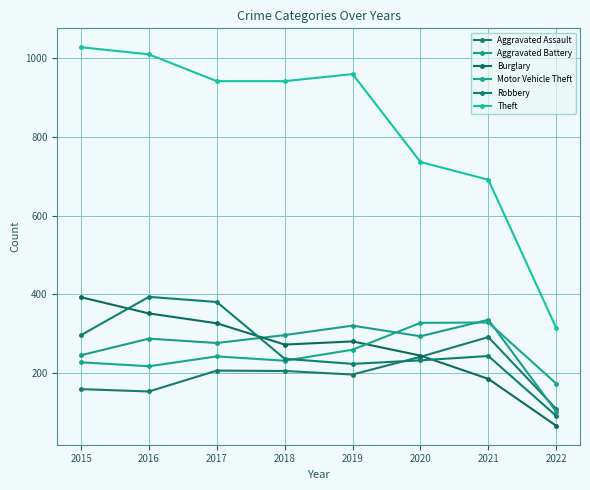

Which series has the largest total across all categories?

Theft